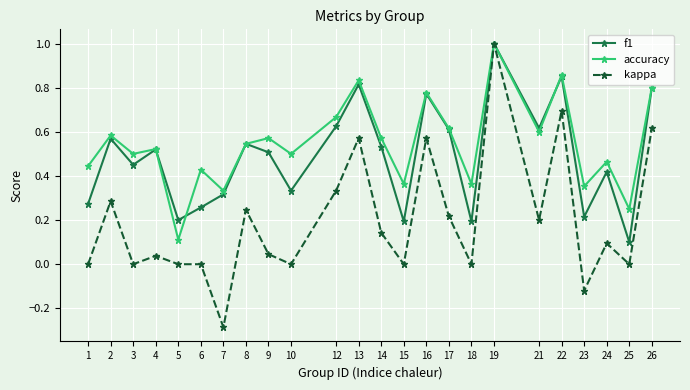

Rank the series by their average value, from highest to lowest.

accuracy, f1, kappa